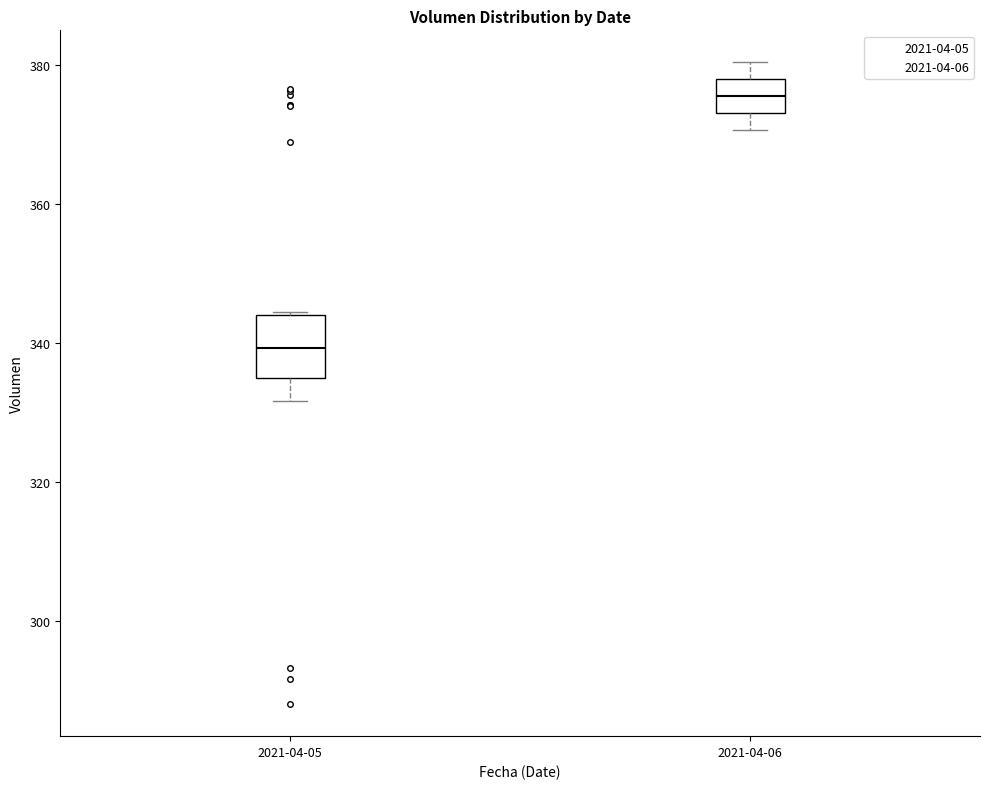

Which box is the tallest, from its lower edge to its upper edge?

2021-04-05